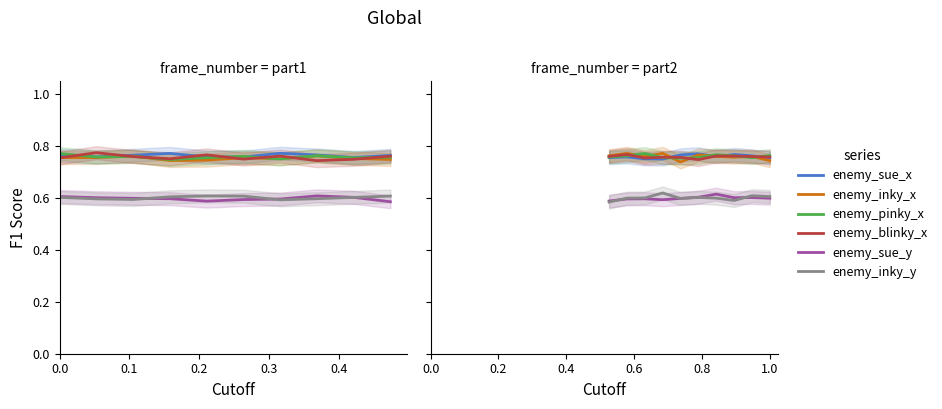

What is the lowest value of the enemy_inky_x series?

0.7